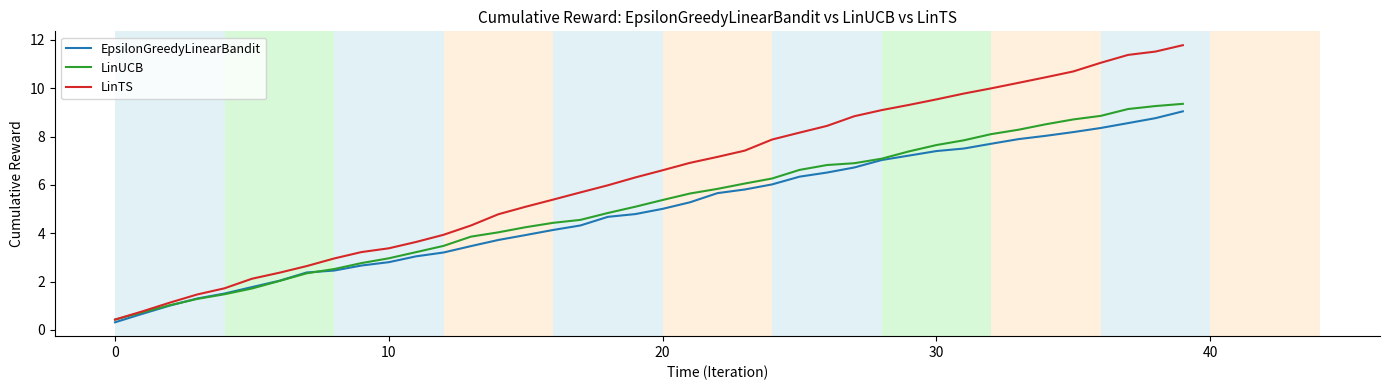

What is the highest value of the LinTS series?

11.8